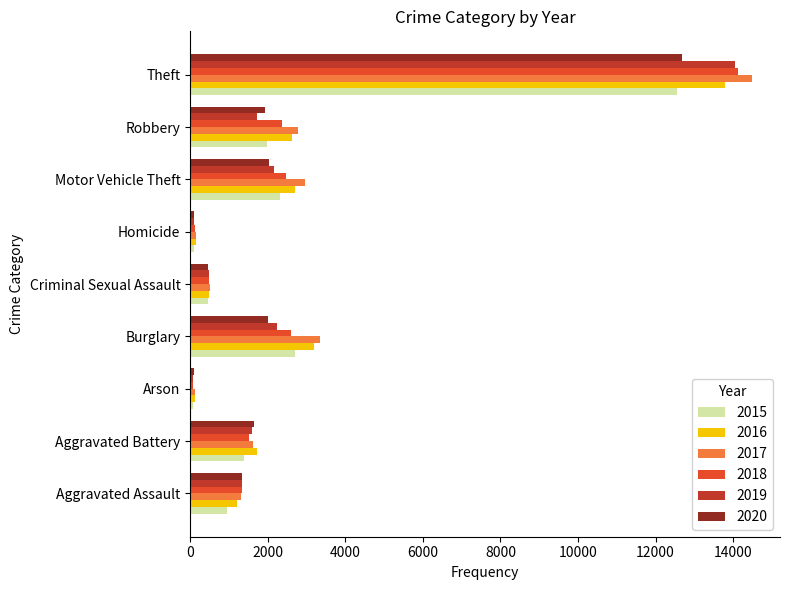

Which series has the largest range (max minus min)?

2017